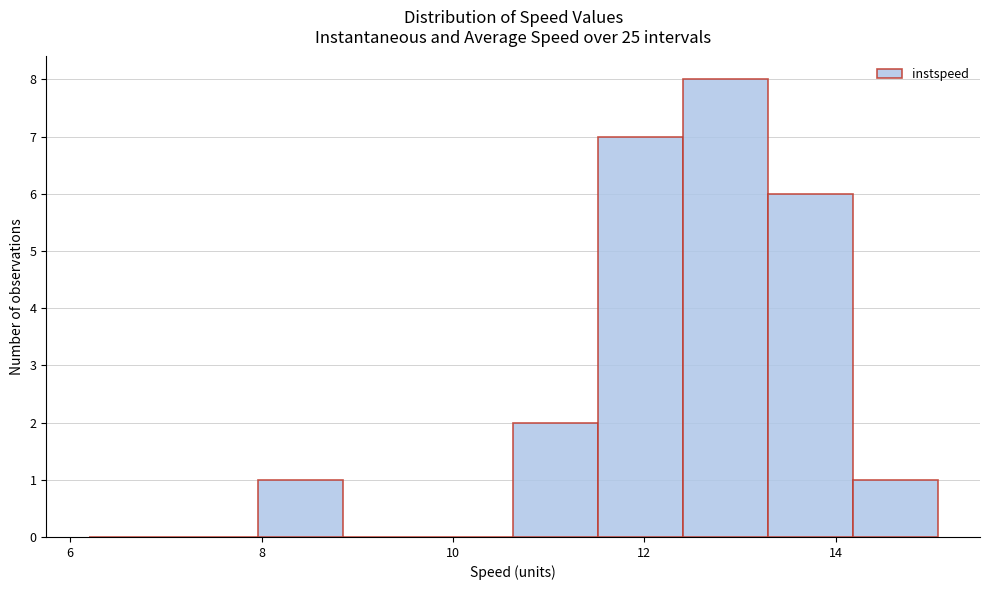

Which range on the x-axis has the tallest bar?

12.4 to 13.2